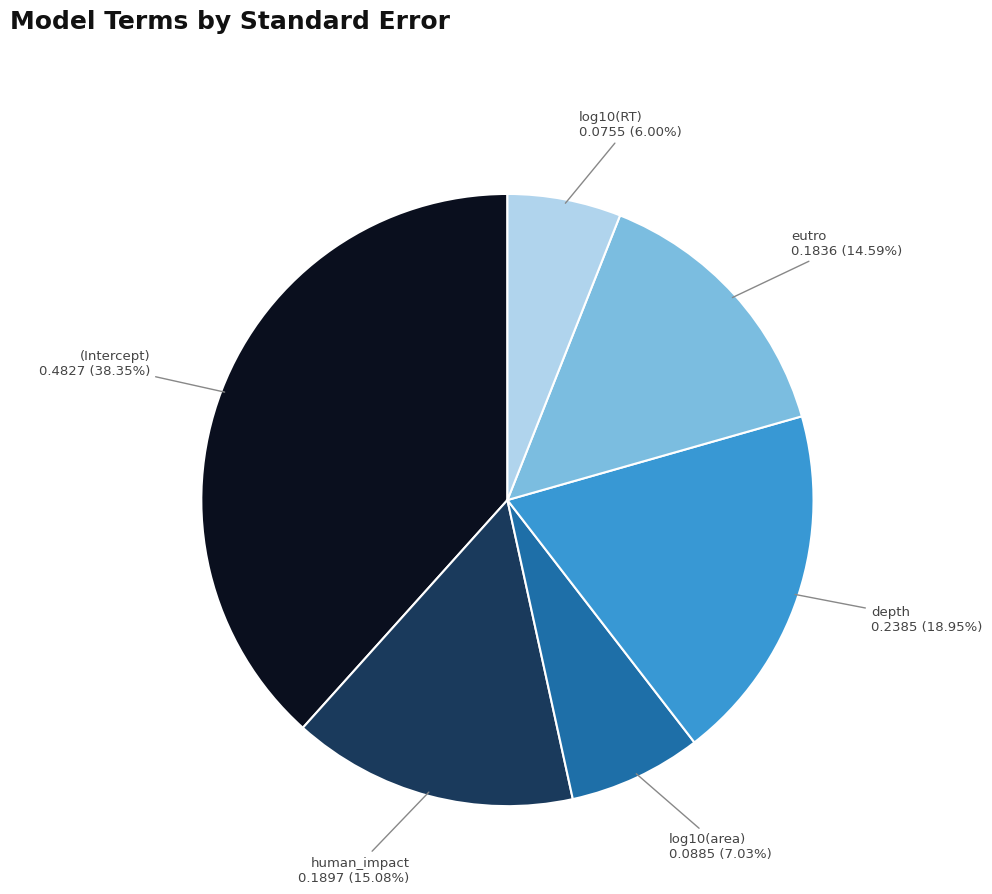

Which slice is the largest?

(Intercept)